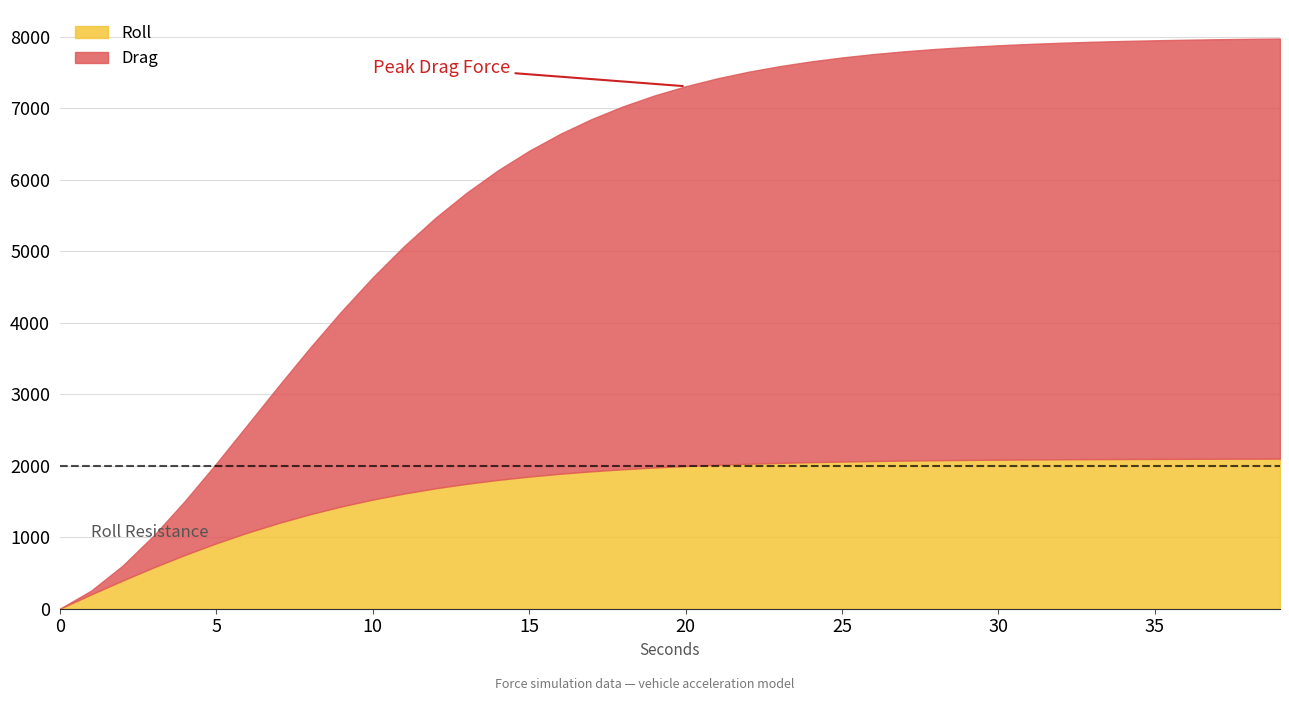

What is the difference between the maximum and minimum values in the Drag series?

5877.1